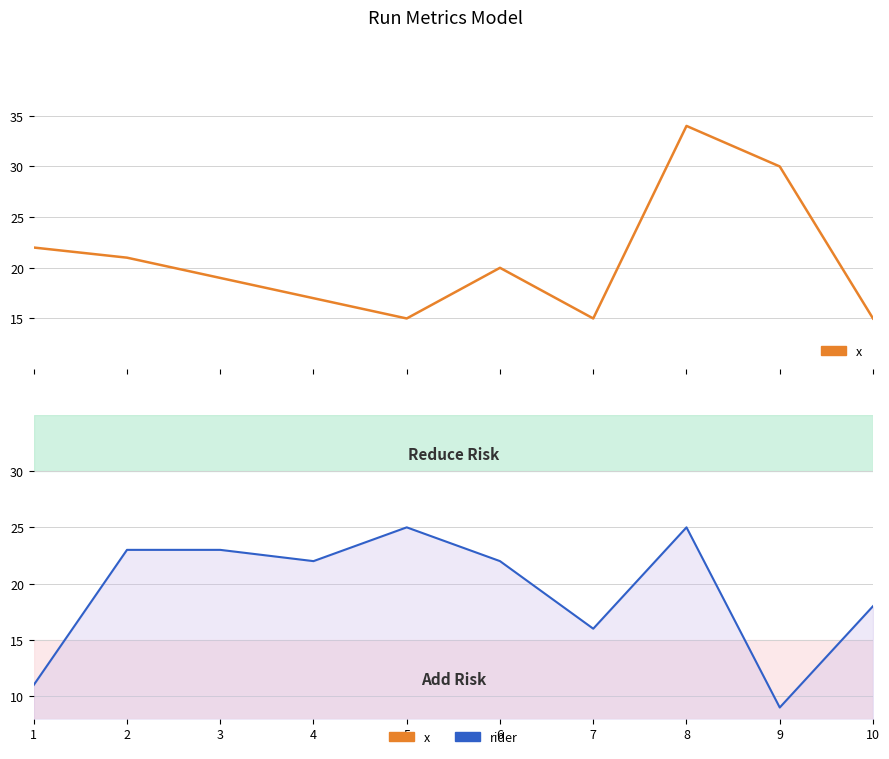

What is the value of the x point at the 1st from the left?

22